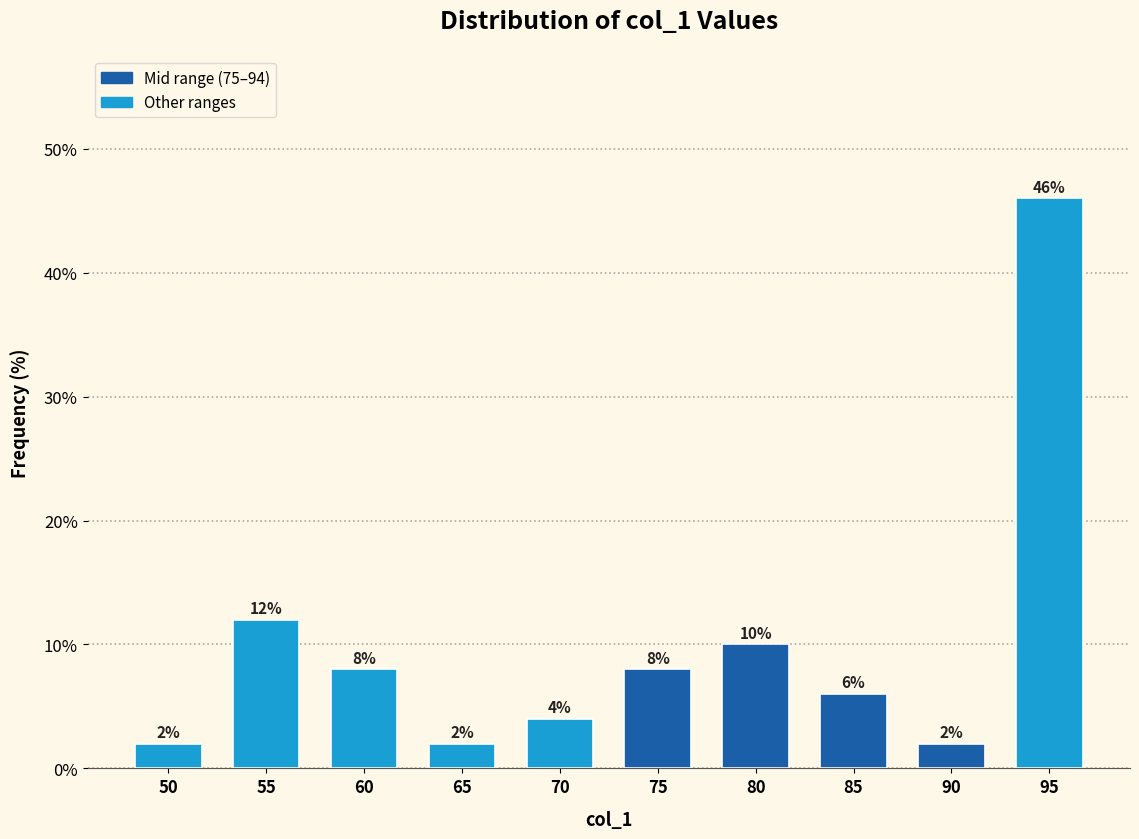

Reading right to left, extract all data points from this chart.

46	2	6	10	8	4	2	8	12	2